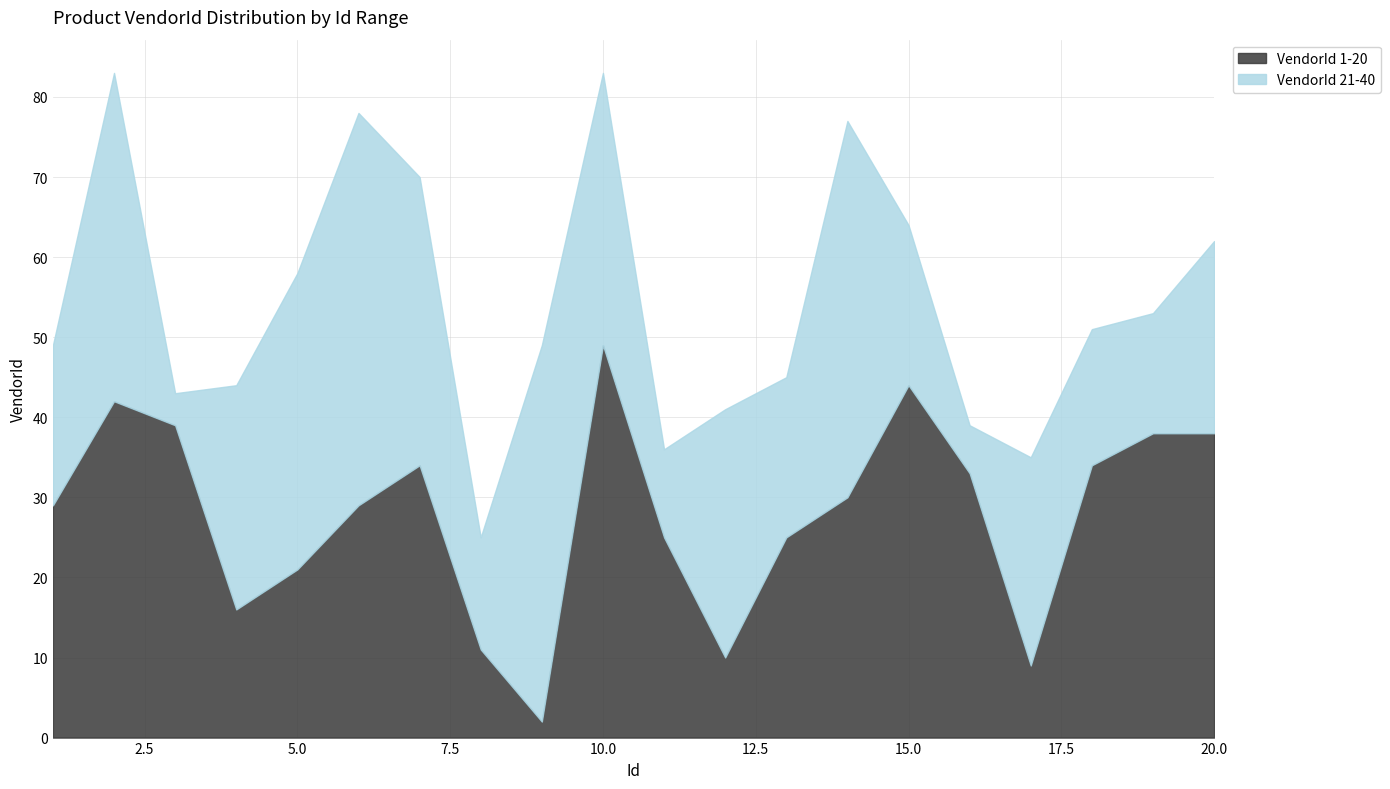

Where is the first local minimum for VendorId 21-40?

3